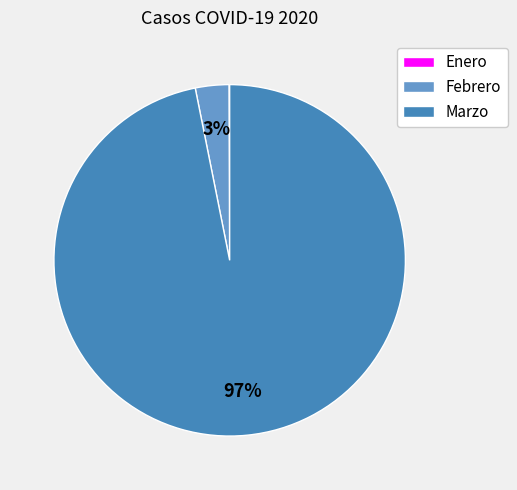

Does Marzo represent more than half of the total?

Yes